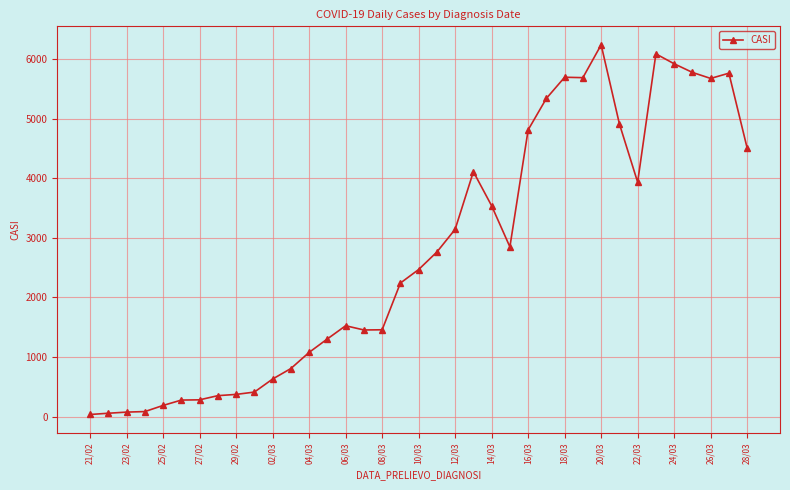

True or false: there are more than 0 points higher than both neighbors.

True